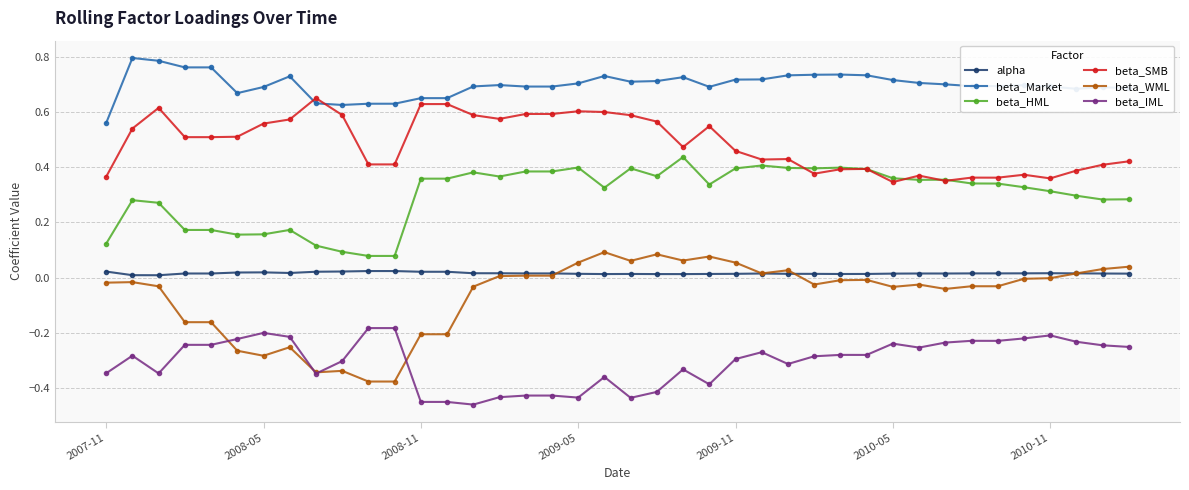

Rank the series by their maximum value, from lowest to highest.

beta_IML, alpha, beta_WML, beta_HML, beta_SMB, beta_Market